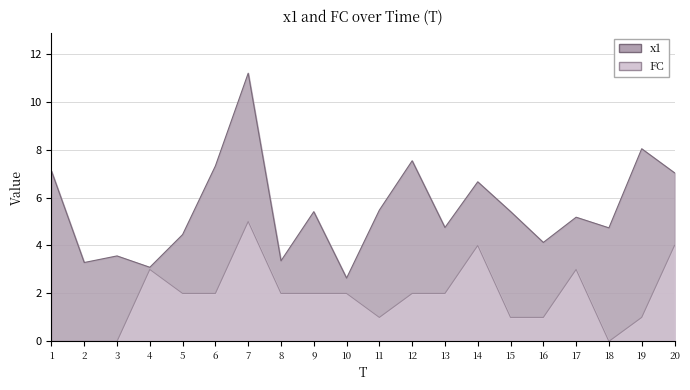

How many categories are shown in the chart?

20